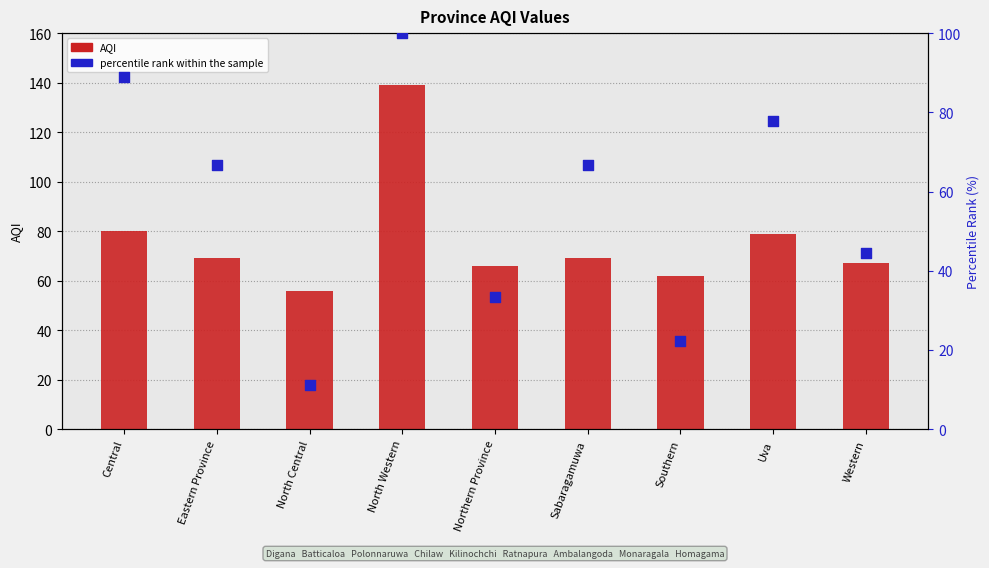

Is the value of AQI at North Central greater than the value of percentile rank within the sample at Northern Province?

Yes